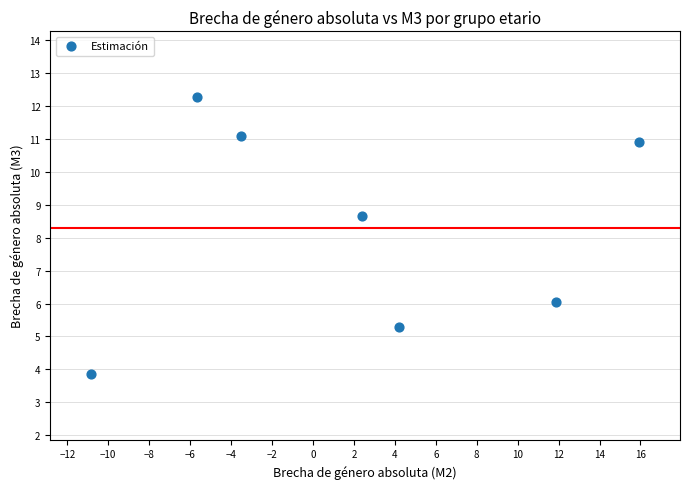

What Y value in the scatter plot is closest to 8?

8.7